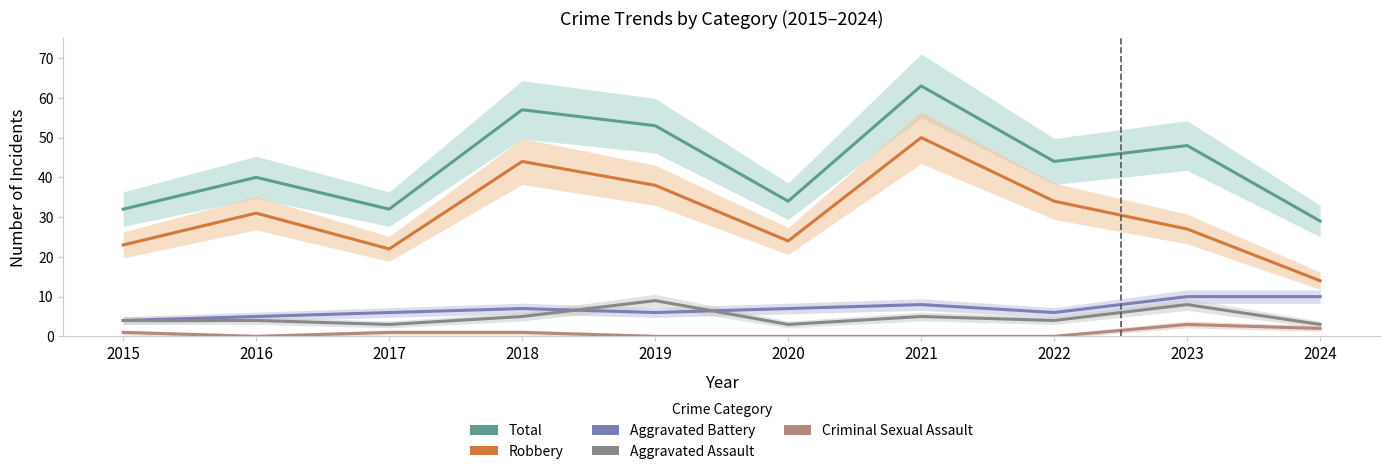

List the labels in order of Total value, largest first.

2021, 2018, 2019, 2023, 2022, 2016, 2020, 2015, 2017, 2024